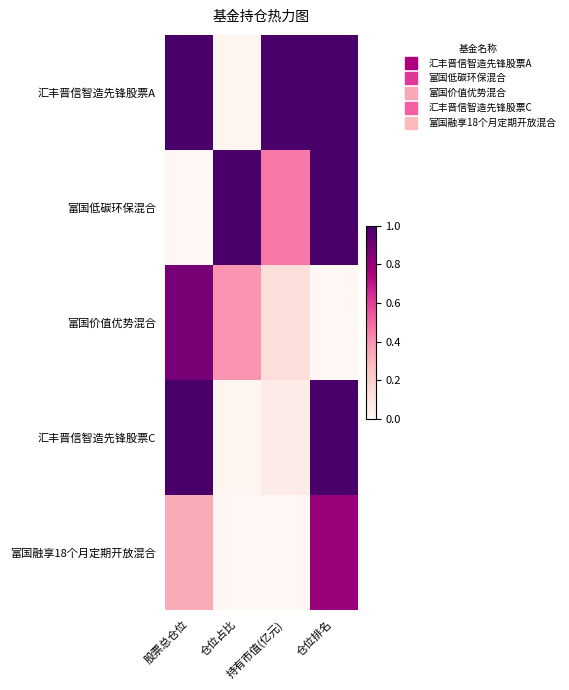

Which series has the widest spread of values?

富国低碳环保混合